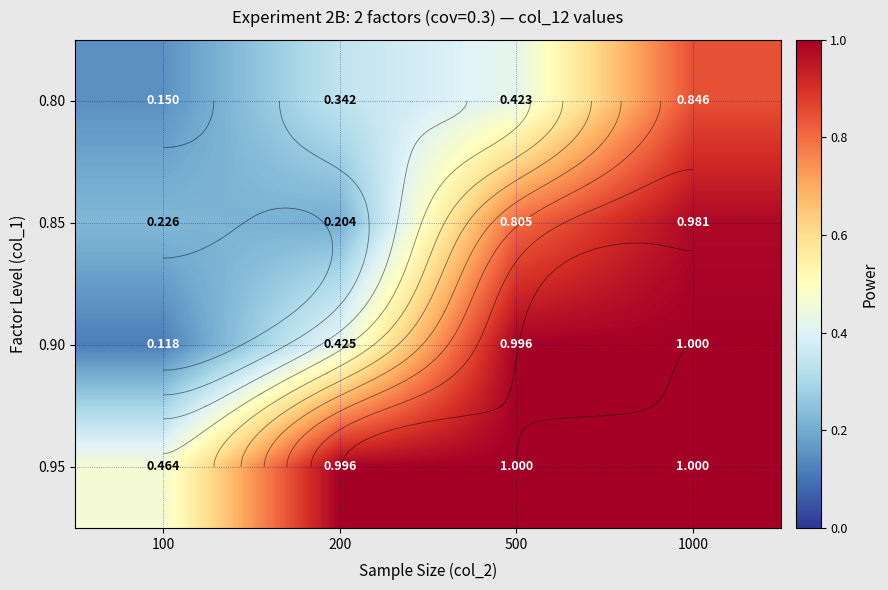

Is the value of 0.90 at 100 greater than the value of 0.95 at 500?

No